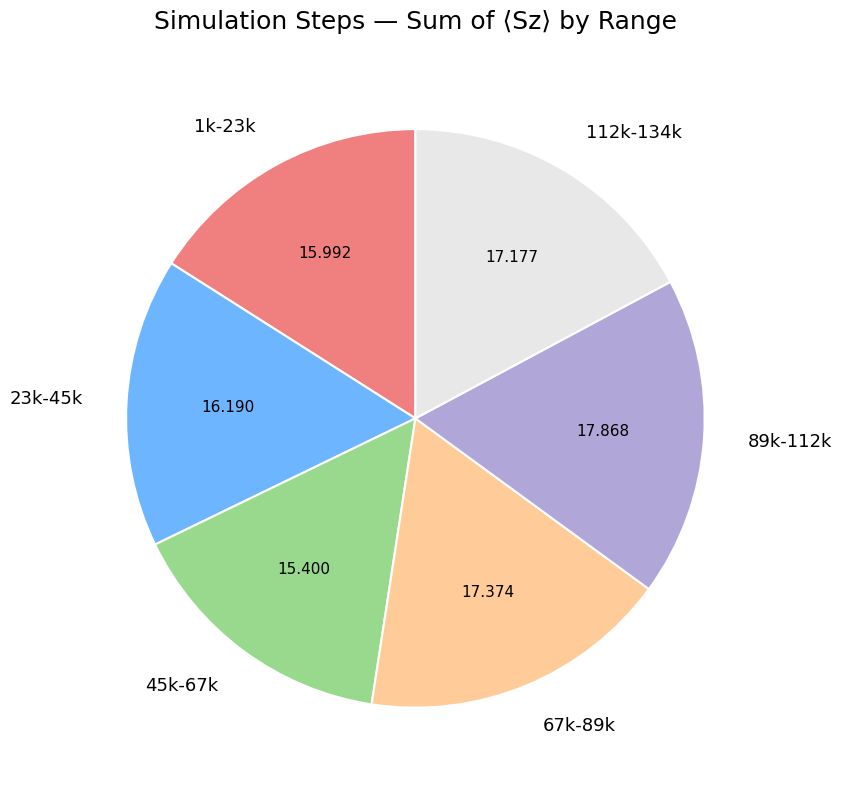

Is the sum of 67k-89k and 1k-23k greater than half?

No